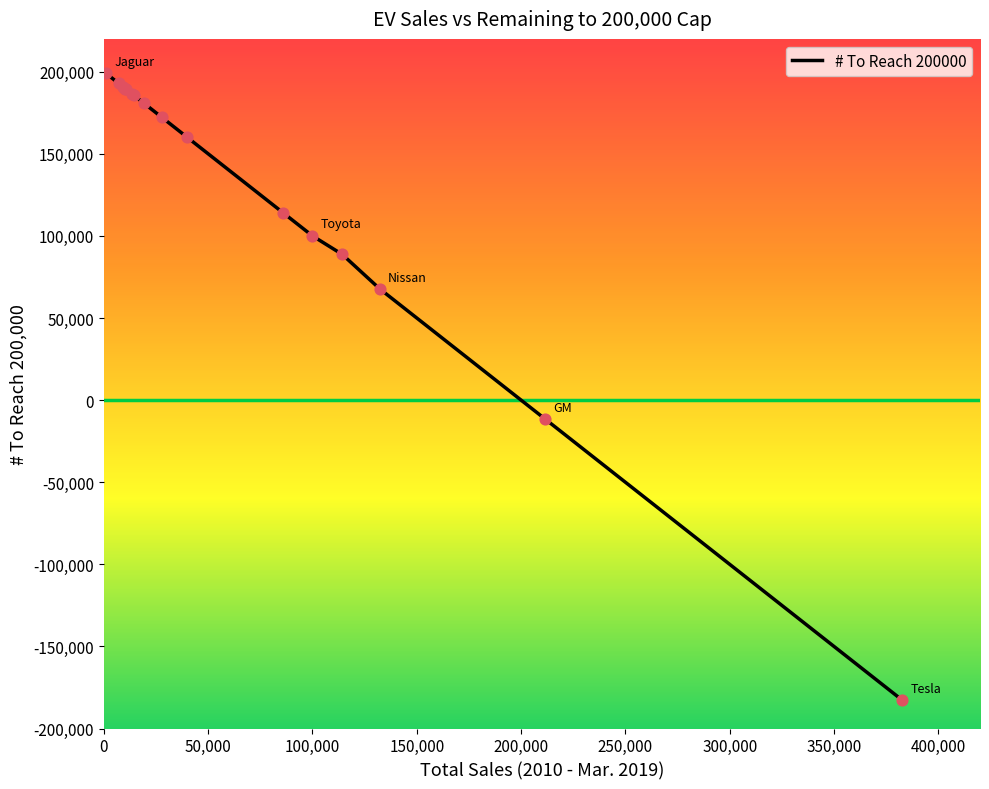

What is the greatest value displayed?

198999